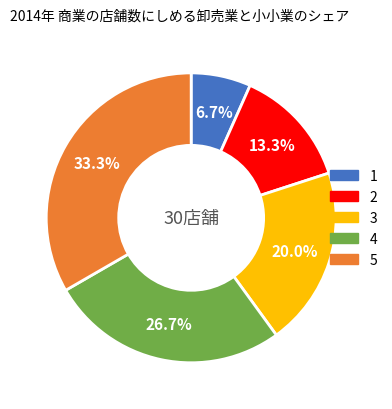

What is the largest slice in the pie chart?

5